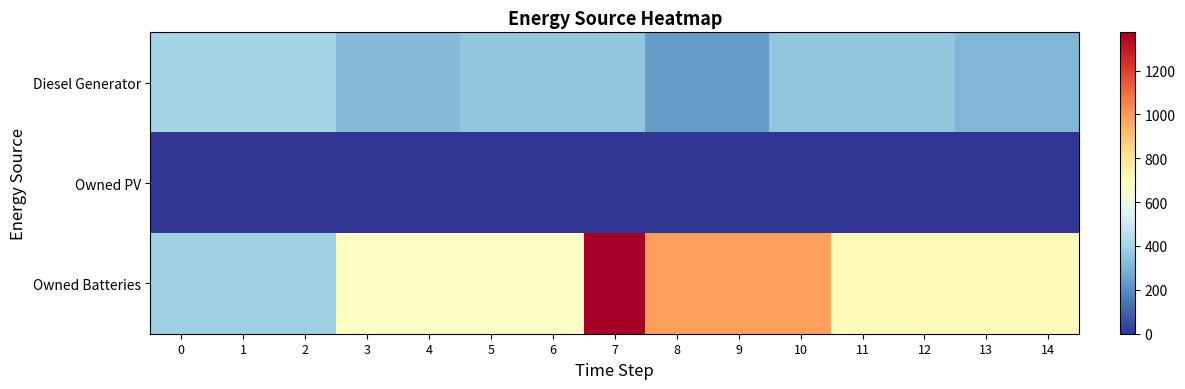

What is the difference between the highest and lowest values at 1?

400.0